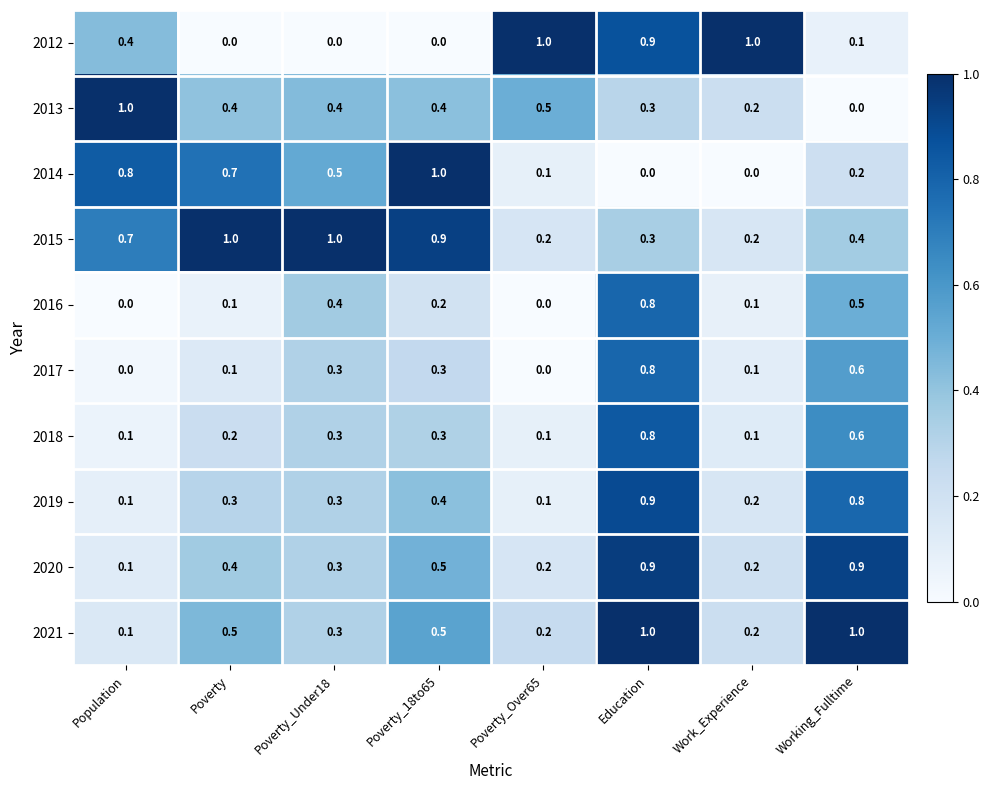

True or false: 2012 has a value of 0.0 at Poverty.

True